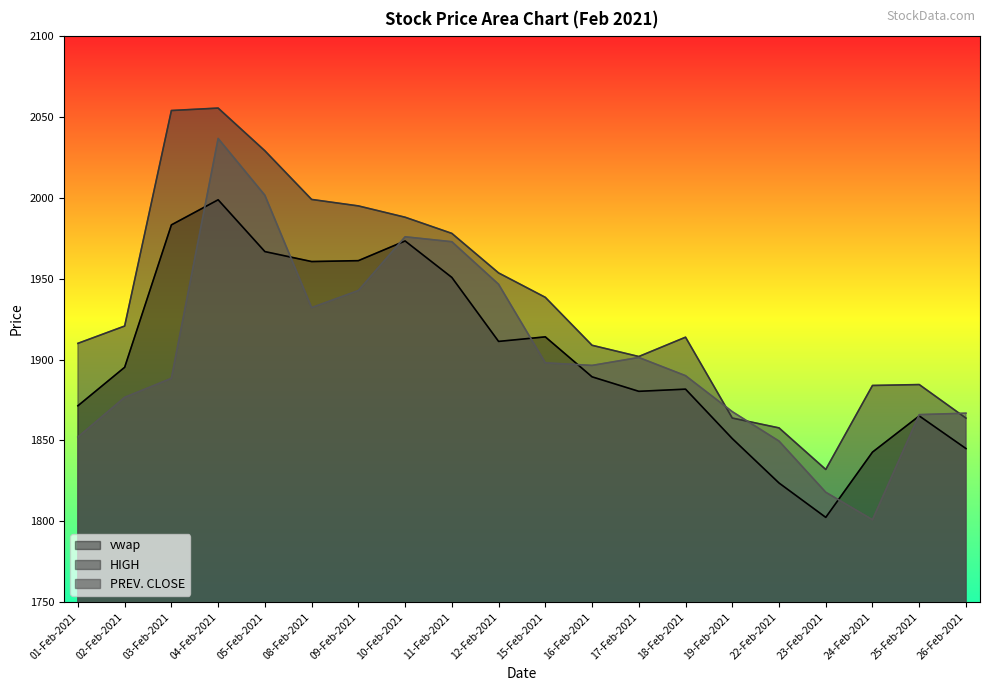

What is the difference between the maximum and minimum values in the HIGH series?

223.5